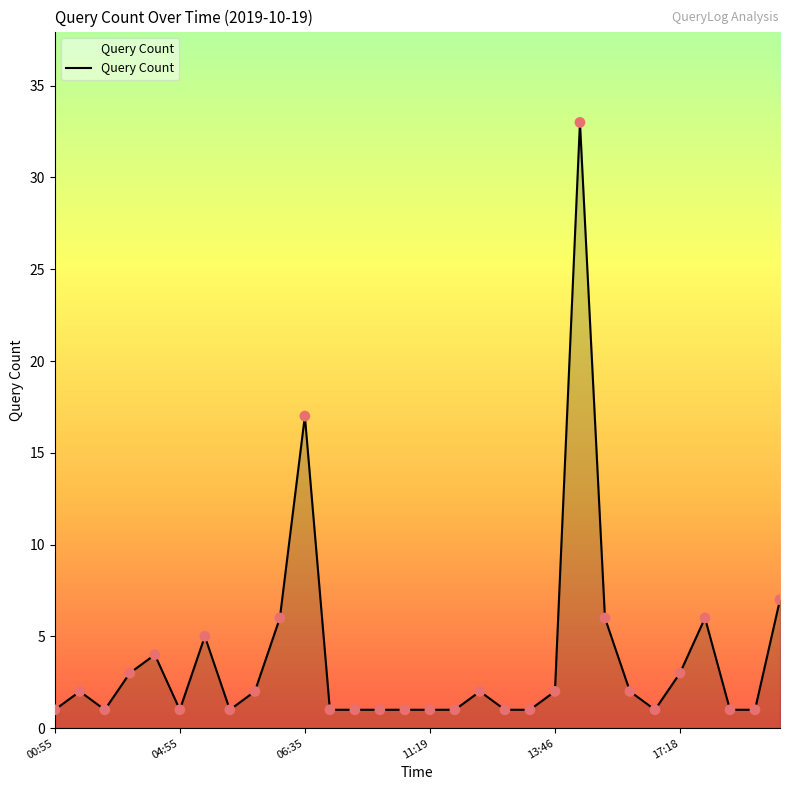

What is the greatest value displayed?

33